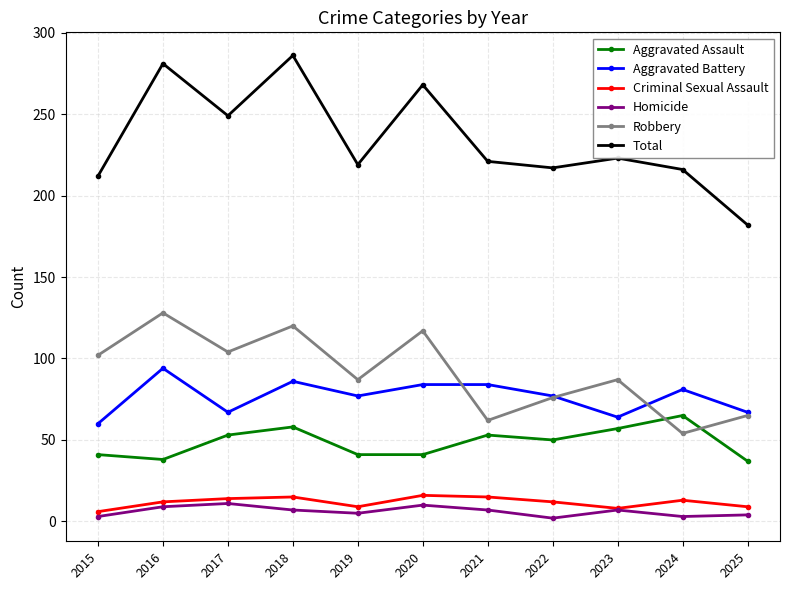

True or false: Aggravated Assault and Criminal Sexual Assault cross at least once.

False